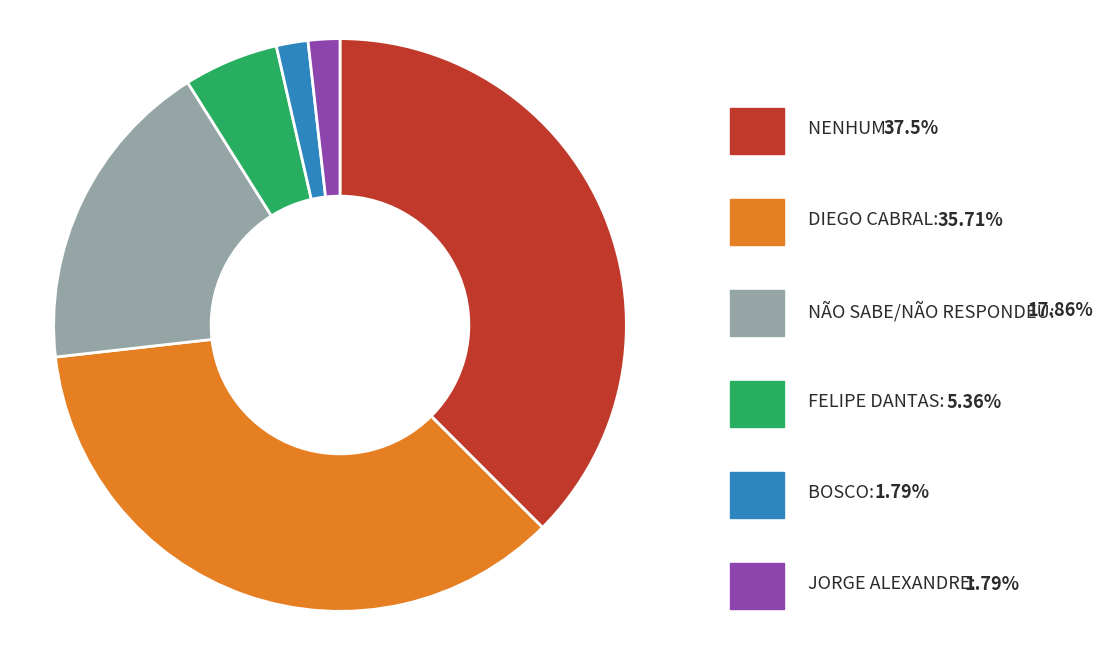

Is there any slice that represents more than half of the pie?

No